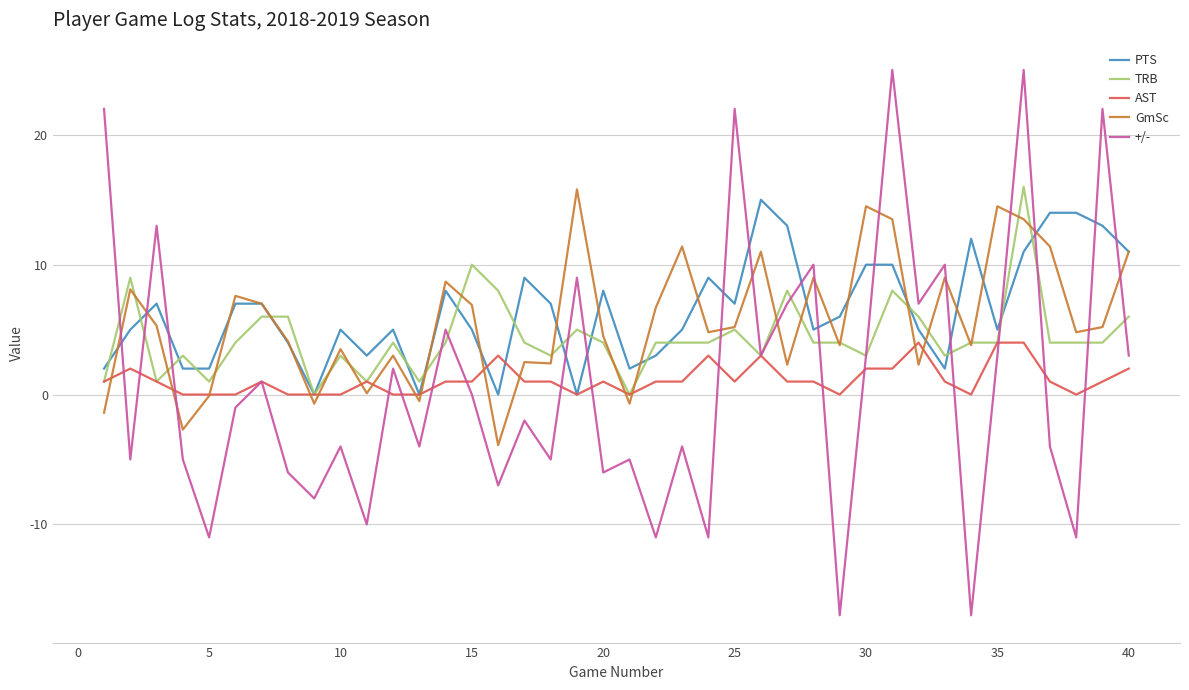

Which series ends up on top after the final intersection of GmSc and TRB?

GmSc